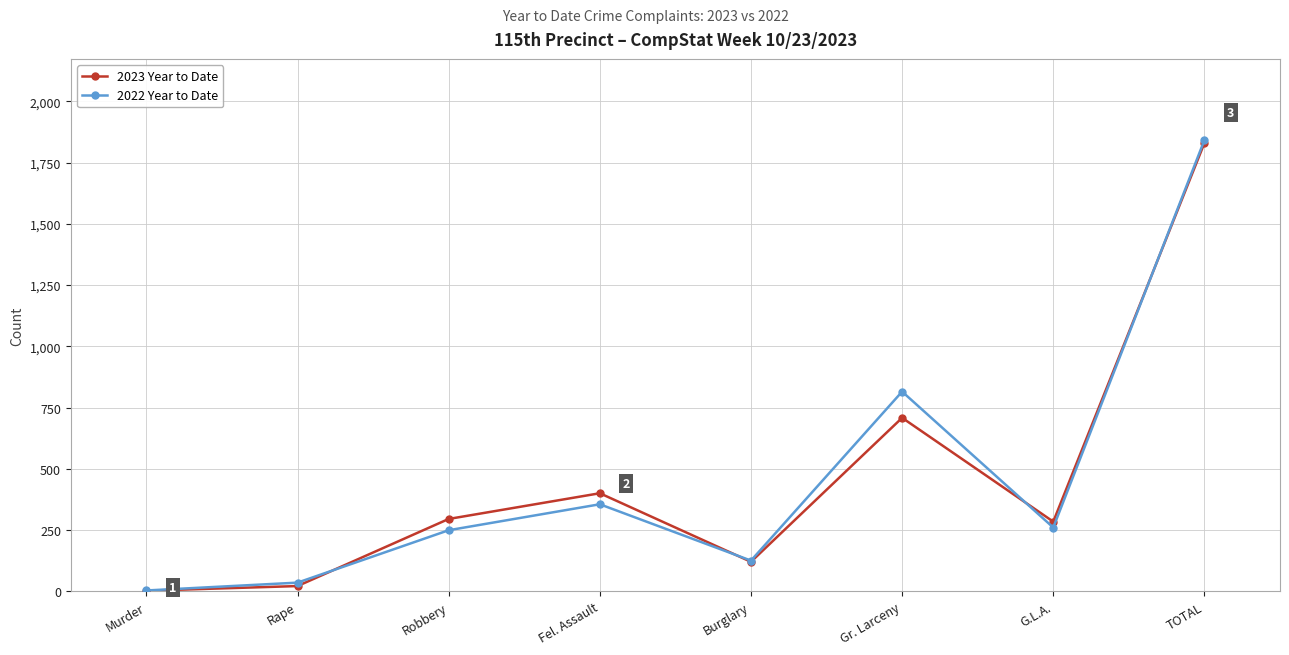

What is the minimum value shown in the chart?

2